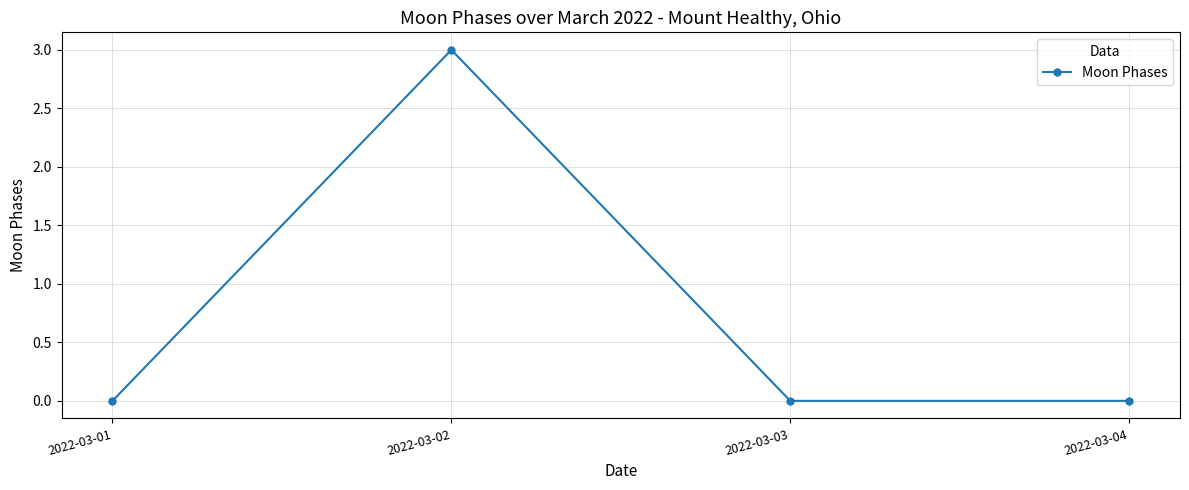

What is the sum of all values?

3